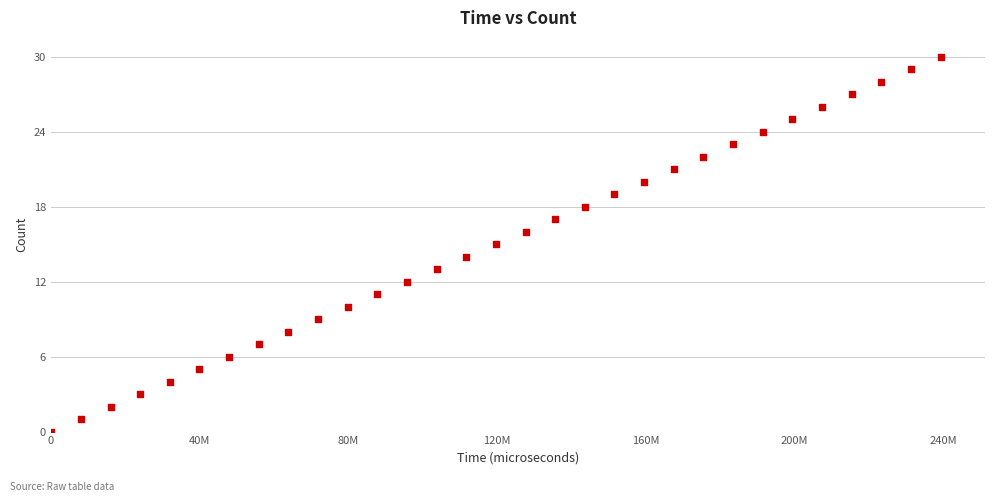

What is the range of X values (max minus min)?

239160000